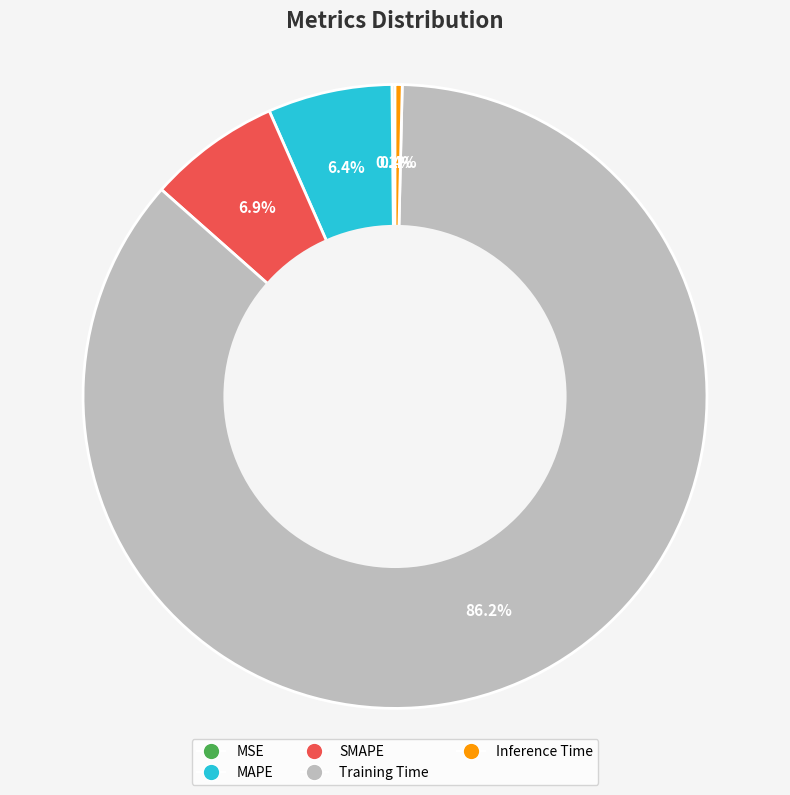

Which slice is the largest?

Training Time